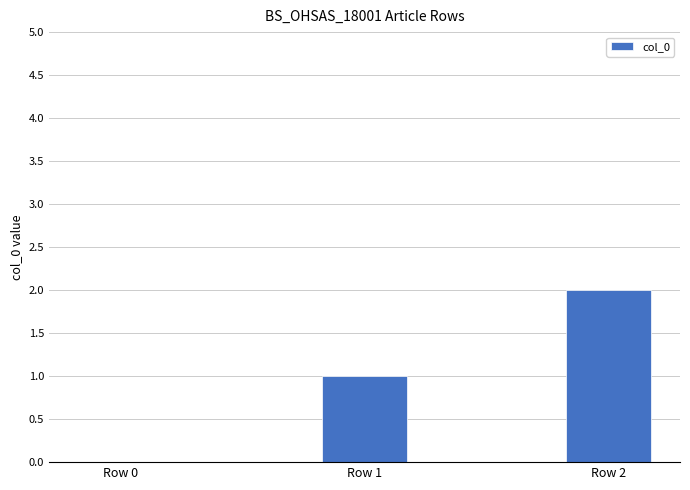

How many series are shown in this chart?

1